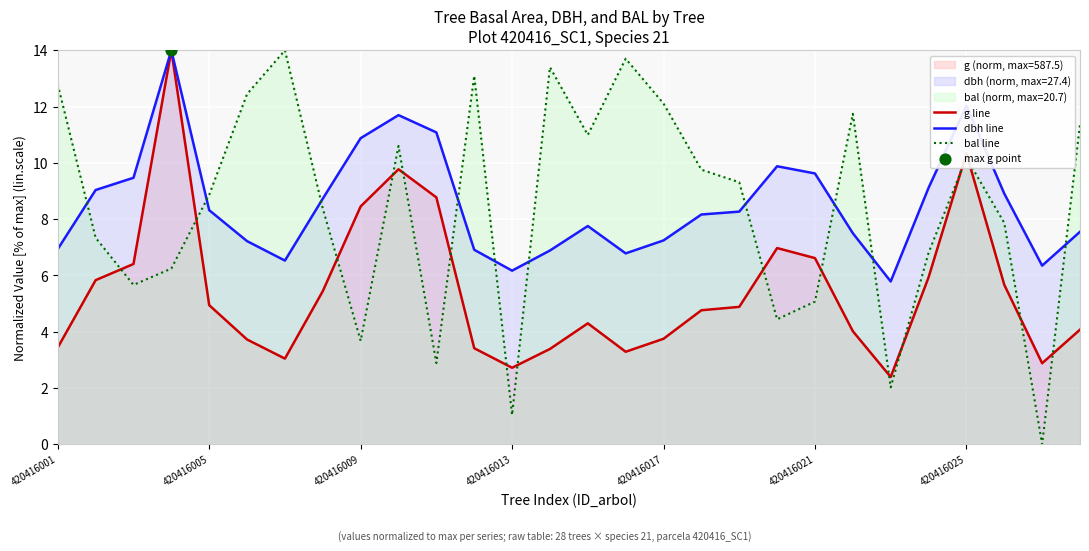

Which series has the largest total across all categories?

dbh line